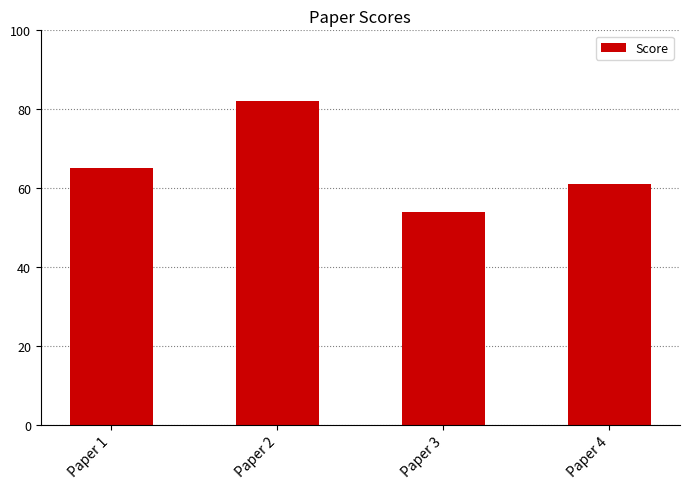

Which has a higher value, Paper 4 or Paper 1?

Paper 1